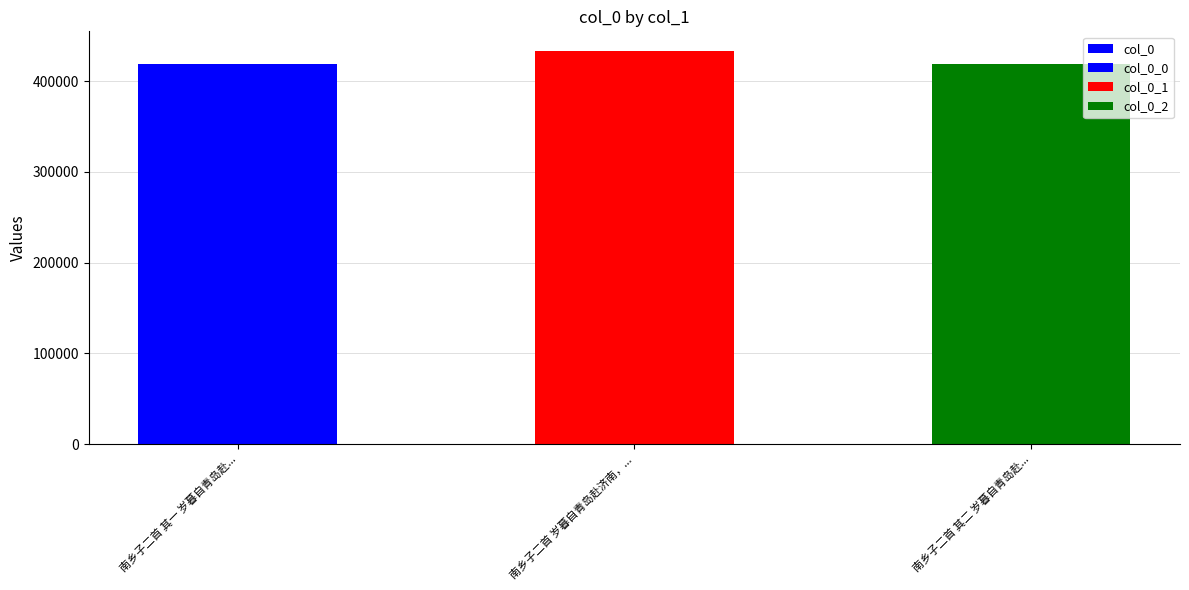

What is the change in value from 南乡子二首 岁暮自青岛赴济南，... to 南乡子二首 其二 岁暮自青岛赴...?

-14521